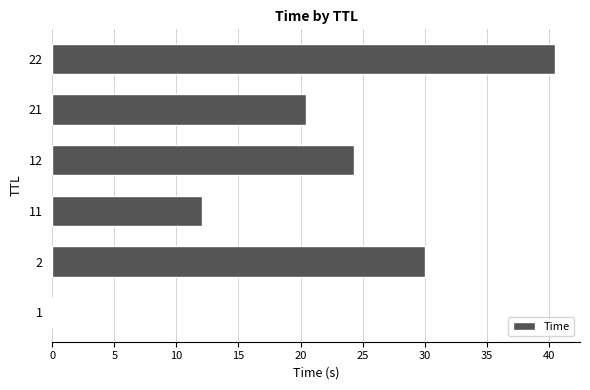

What is the greatest value displayed?

40.5